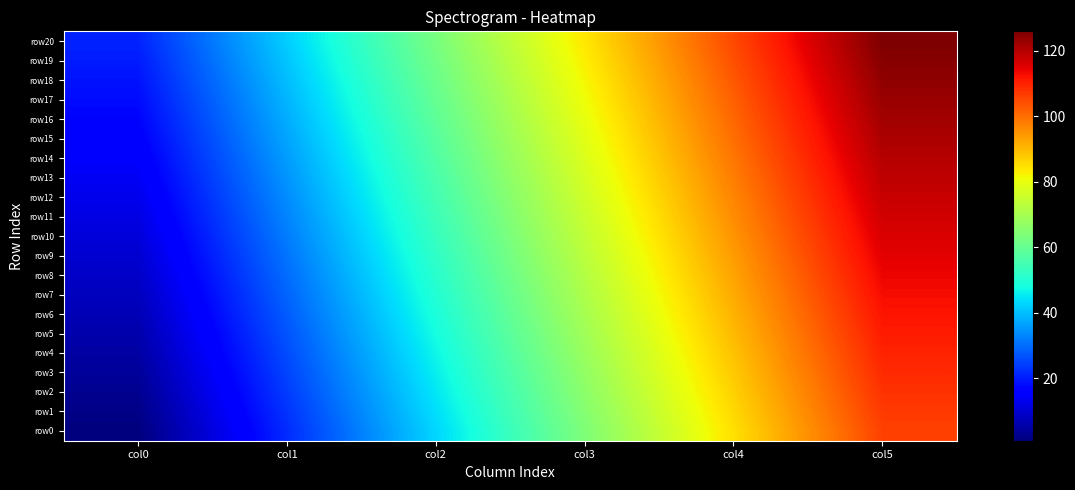

Reading left to right, what are all the values shown in this chart?

row0: col0=1	col1=22	col2=43	col3=64	col4=85	col5=106
row1: col0=2	col1=23	col2=44	col3=65	col4=86	col5=107
row2: col0=3	col1=24	col2=45	col3=66	col4=87	col5=108
row3: col0=4	col1=25	col2=46	col3=67	col4=88	col5=109
row4: col0=5	col1=26	col2=47	col3=68	col4=89	col5=110
row5: col0=6	col1=27	col2=48	col3=69	col4=90	col5=111
row6: col0=7	col1=28	col2=49	col3=70	col4=91	col5=112
row7: col0=8	col1=29	col2=50	col3=71	col4=92	col5=113
row8: col0=9	col1=30	col2=51	col3=72	col4=93	col5=114
row9: col0=10	col1=31	col2=52	col3=73	col4=94	col5=115
row10: col0=11	col1=32	col2=53	col3=74	col4=95	col5=116
row11: col0=12	col1=33	col2=54	col3=75	col4=96	col5=117
row12: col0=13	col1=34	col2=55	col3=76	col4=97	col5=118
row13: col0=14	col1=35	col2=56	col3=77	col4=98	col5=119
row14: col0=15	col1=36	col2=57	col3=78	col4=99	col5=120
row15: col0=16	col1=37	col2=58	col3=79	col4=100	col5=121
row16: col0=17	col1=38	col2=59	col3=80	col4=101	col5=122
row17: col0=18	col1=39	col2=60	col3=81	col4=102	col5=123
row18: col0=19	col1=40	col2=61	col3=82	col4=103	col5=124
row19: col0=20	col1=41	col2=62	col3=83	col4=104	col5=125
row20: col0=21	col1=42	col2=63	col3=84	col4=105	col5=126